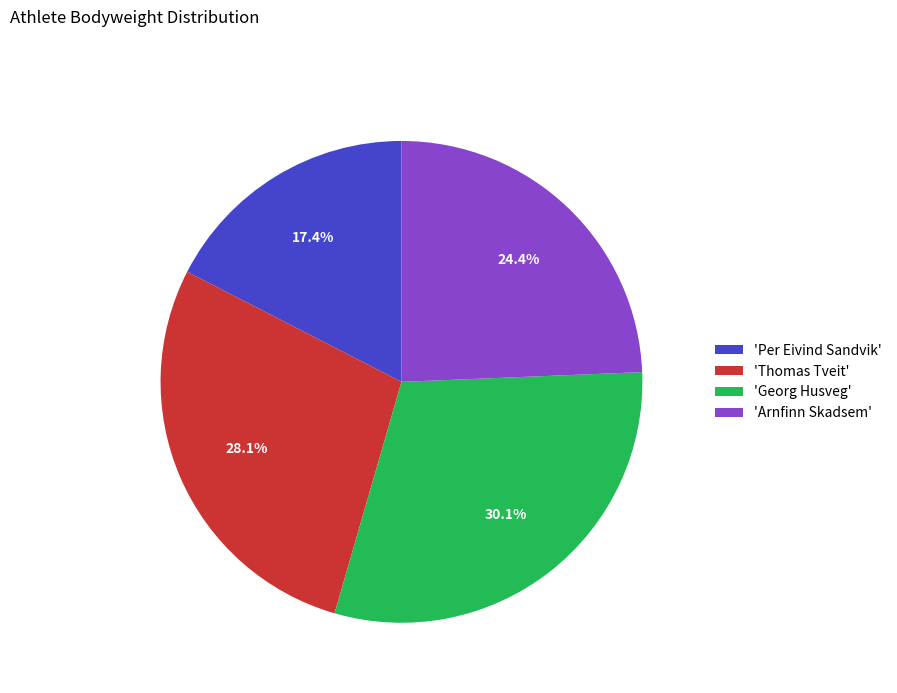

Is there any slice that represents more than half of the pie?

No